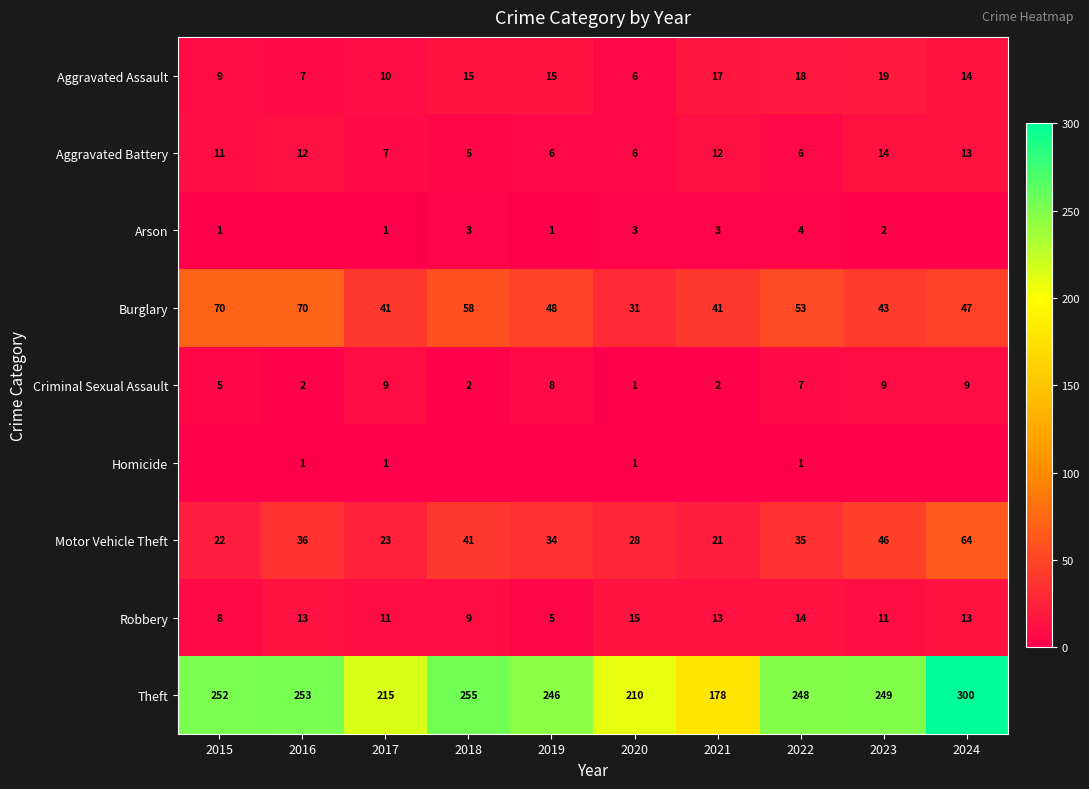

What is the approximate value of Criminal Sexual Assault at 2015?

5